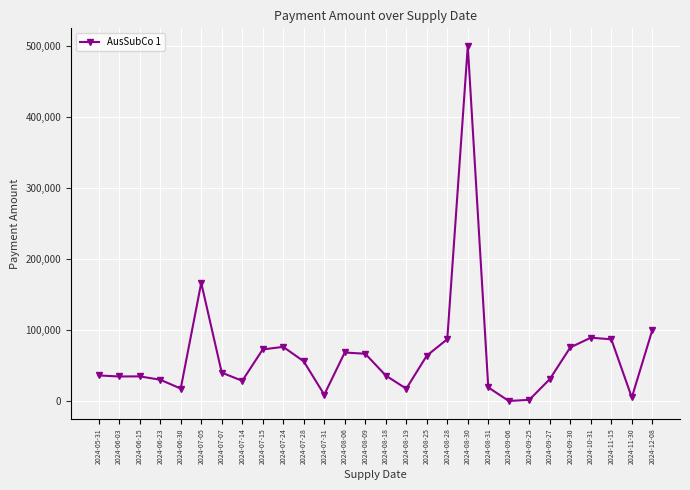

How many lines are shown in the chart?

1